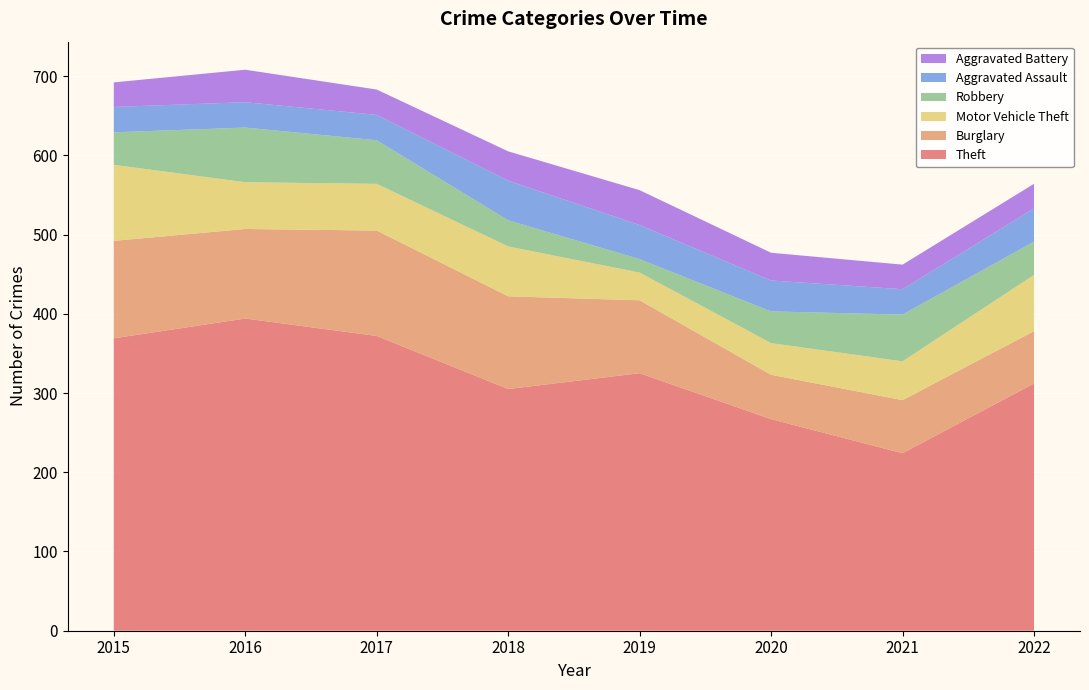

Reading left to right, what are all the values shown in this chart?

Theft: 2015=369	2016=394	2017=372	2018=305	2019=325	2020=267	2021=224	2022=312
Burglary: 2015=123	2016=113	2017=133	2018=117	2019=92	2020=56	2021=67	2022=66
Motor Vehicle Theft: 2015=96	2016=59	2017=59	2018=63	2019=35	2020=40	2021=49	2022=71
Robbery: 2015=41	2016=69	2017=55	2018=33	2019=17	2020=40	2021=59	2022=42
Aggravated Assault: 2015=32	2016=32	2017=32	2018=50	2019=43	2020=39	2021=32	2022=42
Aggravated Battery: 2015=31	2016=41	2017=32	2018=37	2019=44	2020=35	2021=31	2022=31